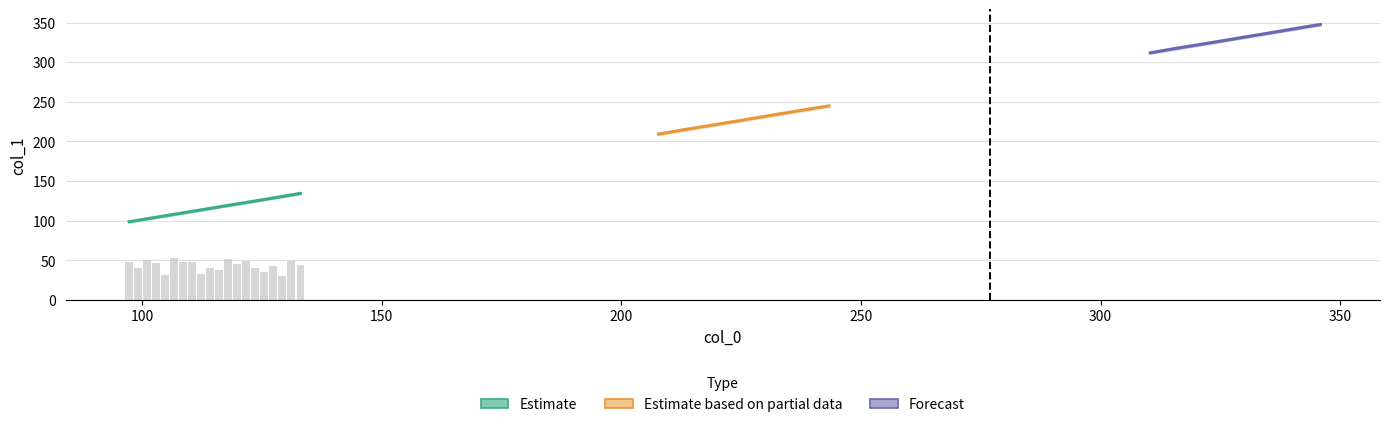

The Estimate based on partial data series shows 110.5 at 350. True or false?

False